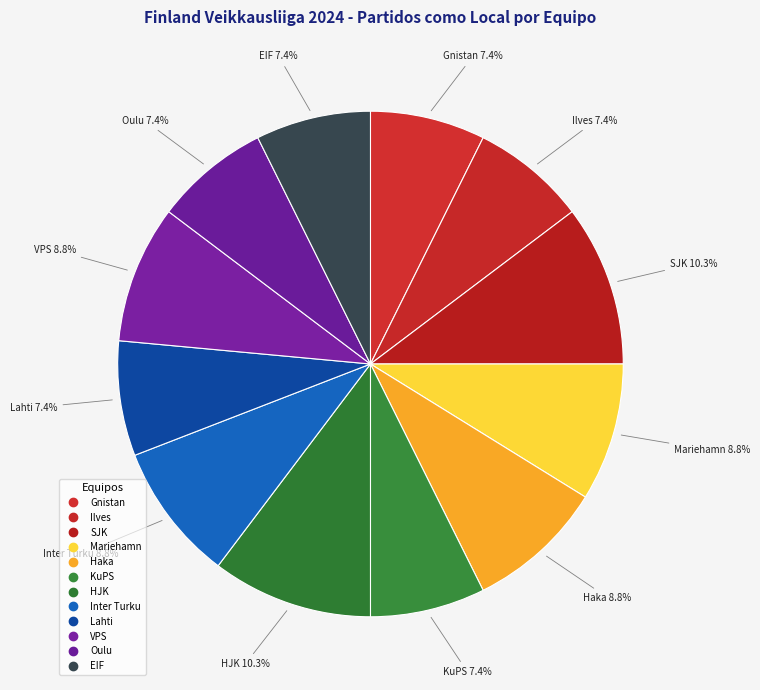

How many slices are in this pie chart?

12